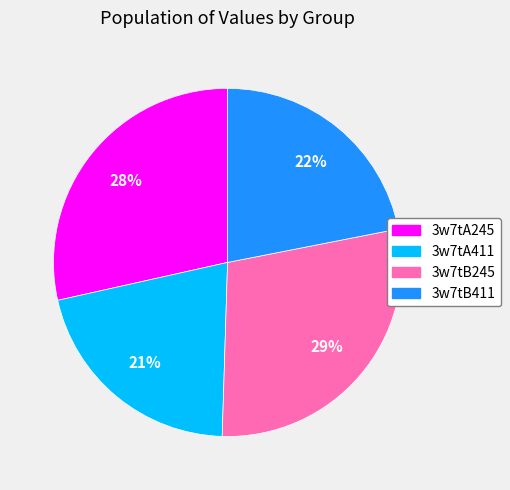

True or false: 3w7tB411 accounts for 15% of the total.

False